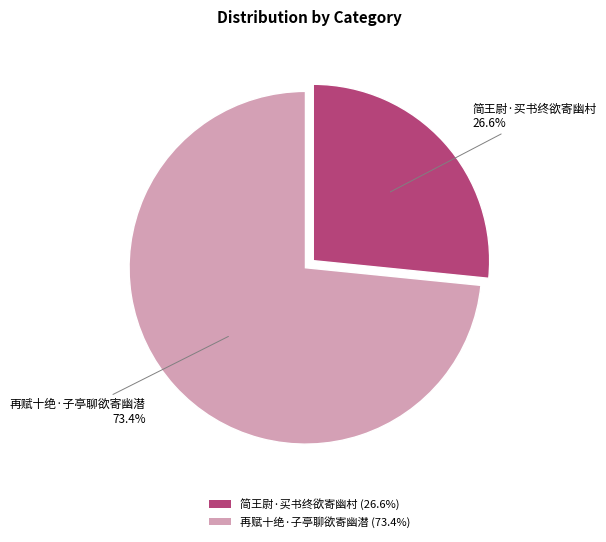

Which category has the smallest portion of the pie?

简王尉·买书终欲寄幽村